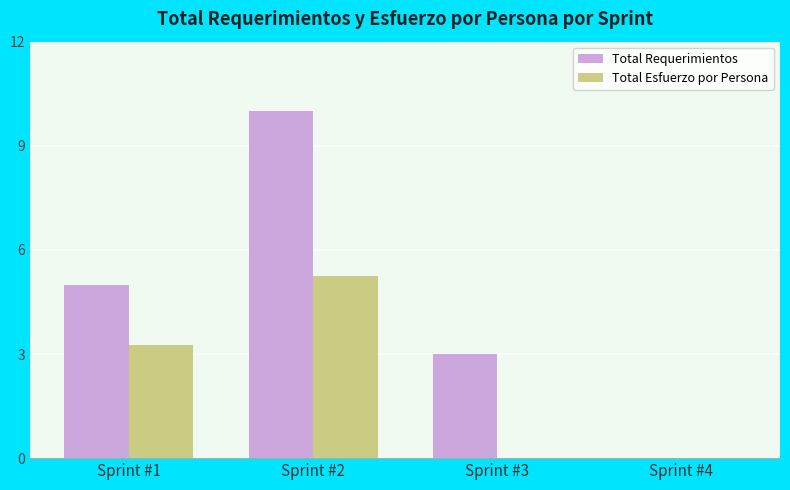

True or false: Total Esfuerzo por Persona has a value of 4.6 at Sprint #1.

False